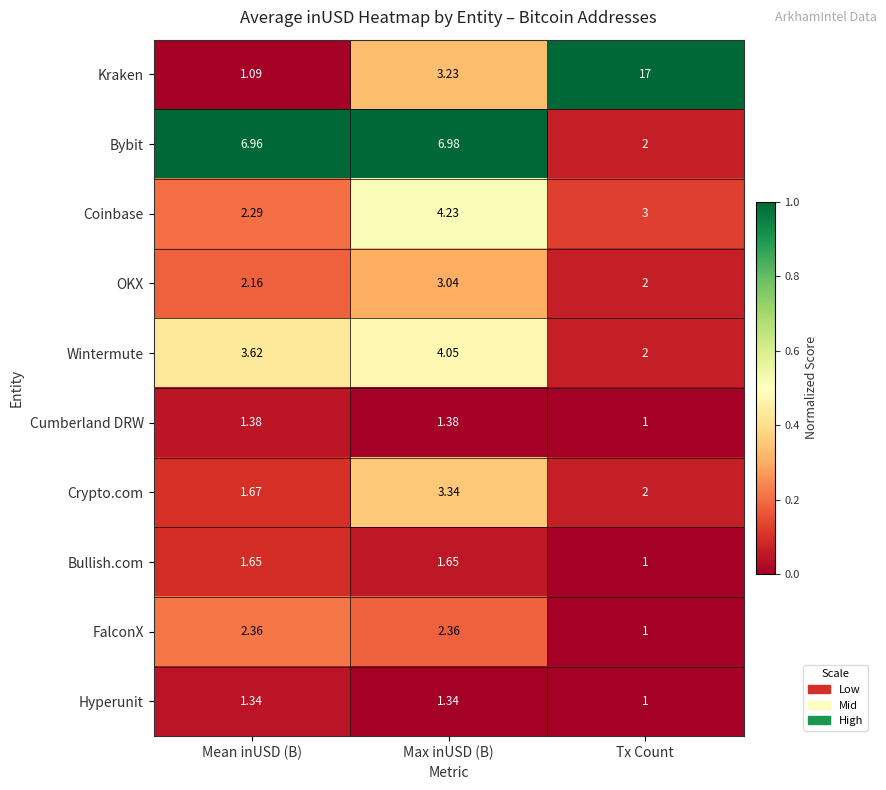

List the labels in order of Crypto.com value, smallest first.

Mean inUSD (B), Tx Count, Max inUSD (B)